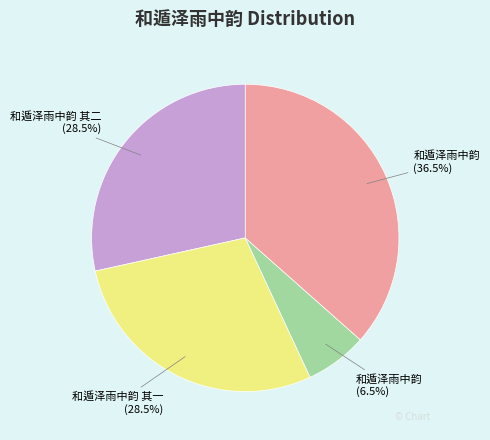

What percentage is NOT represented by 和遁泽雨中韵 (36.5%)?

63.5%